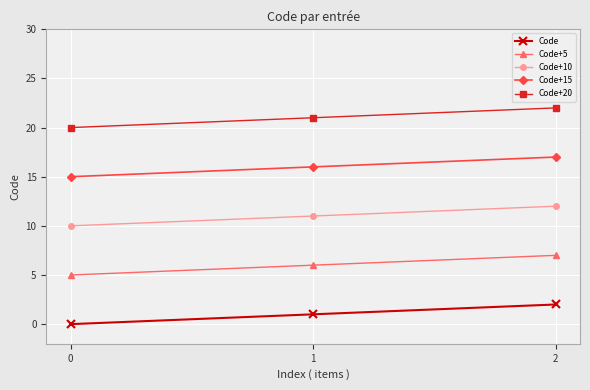

What is the difference between the Code+15 values at 1 and 0?

1